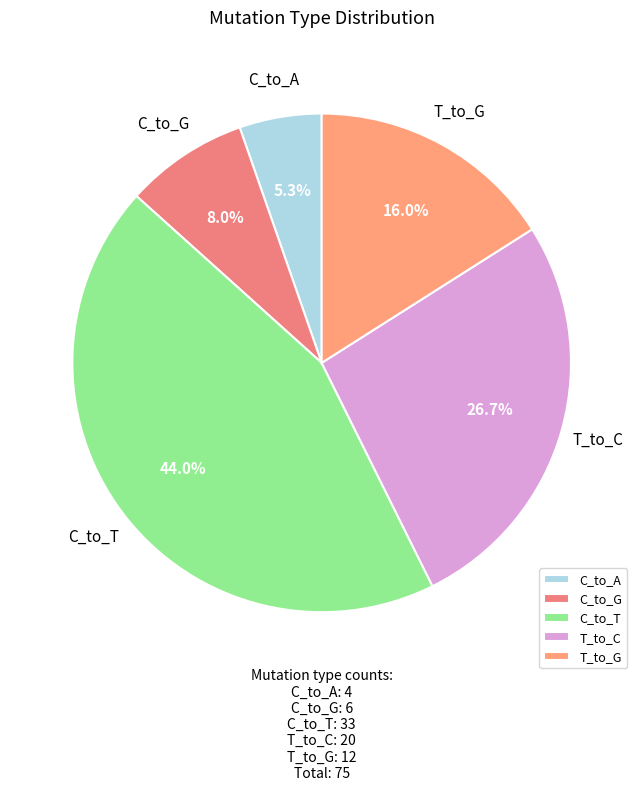

True or false: T_to_C accounts for 27% of the total.

True